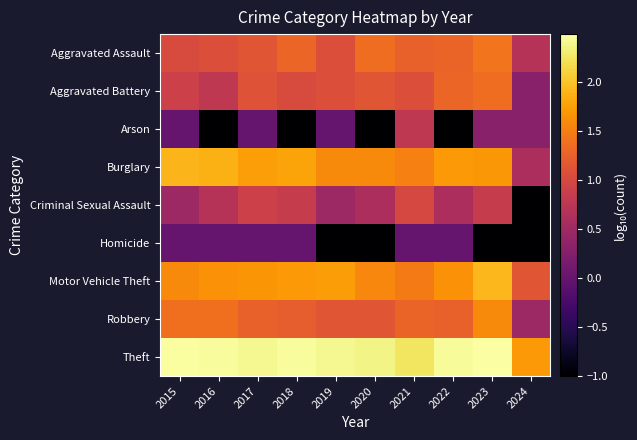

Which series has the largest range (max minus min)?

Criminal Sexual Assault